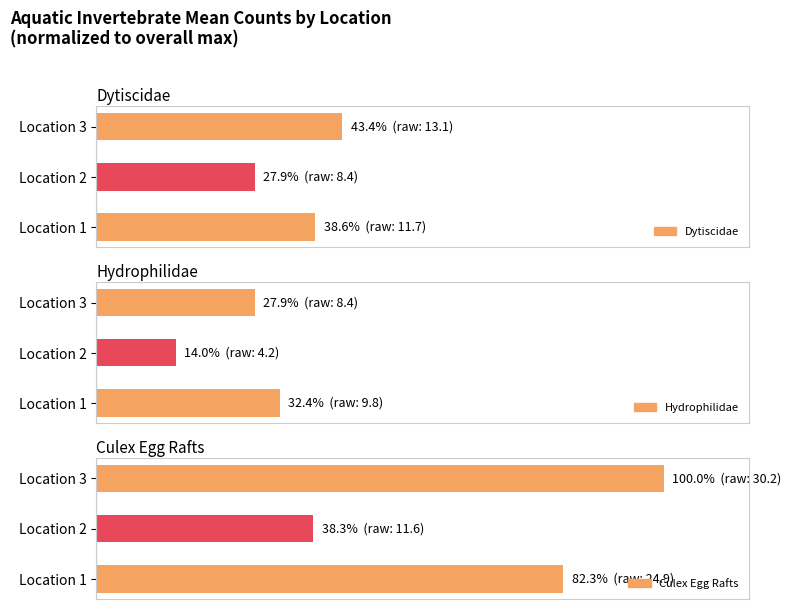

Rank the series by their maximum value, from lowest to highest.

Hydrophilidae, Dytiscidae, Culex_Egg_Rafts